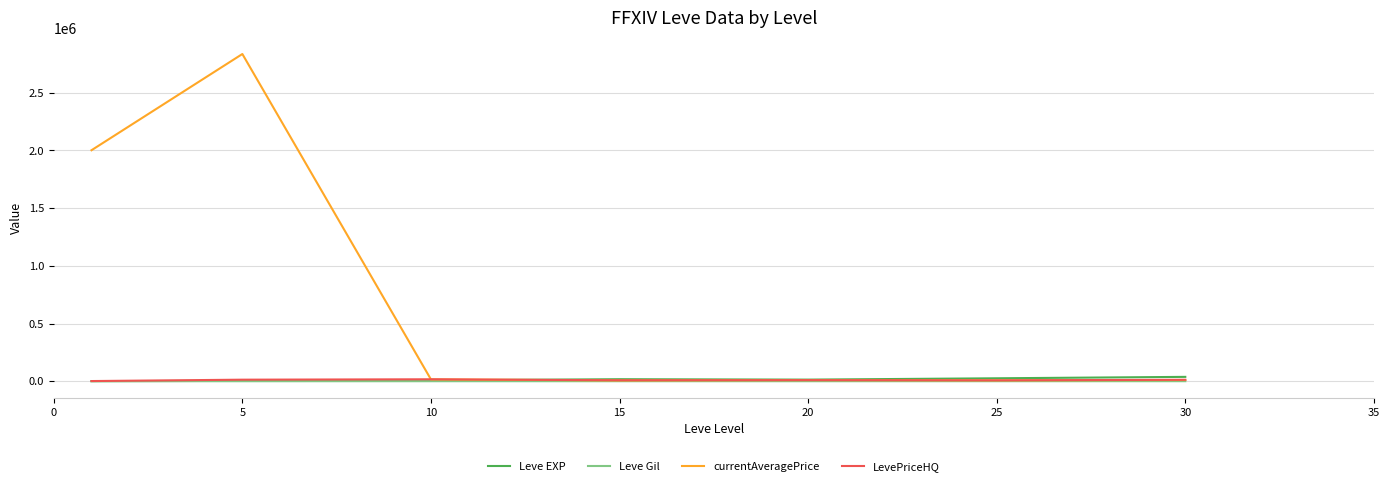

True or false: LevePriceHQ and Leve Gil cross at least once.

False